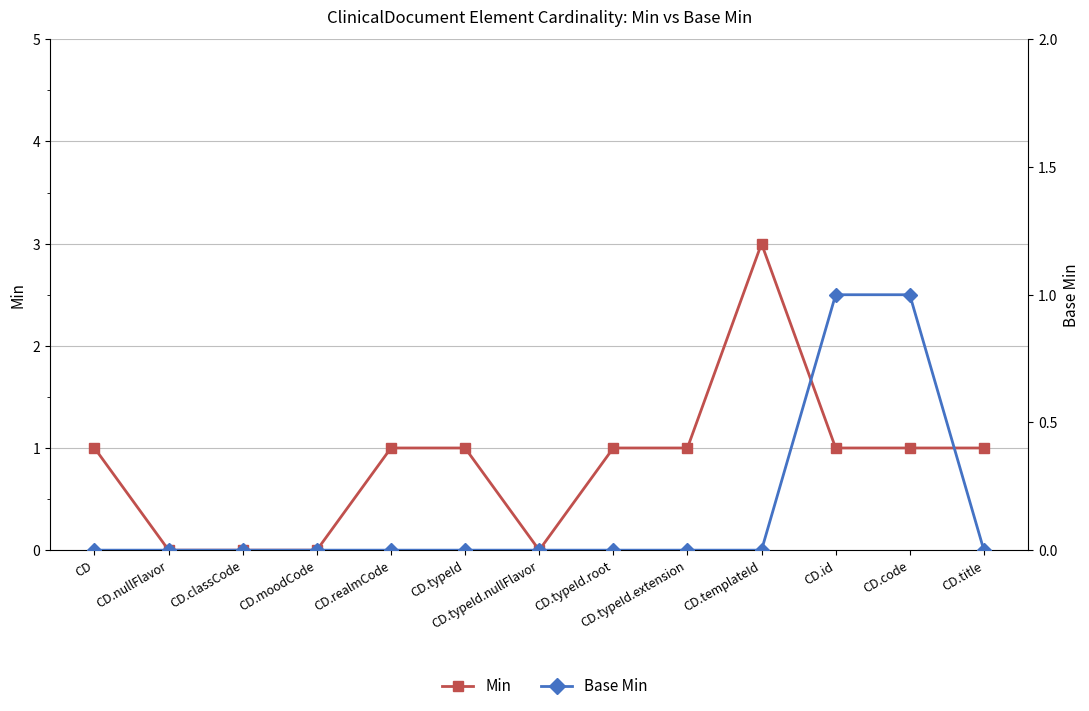

Rank the series by their maximum value, from lowest to highest.

Base Min, Min